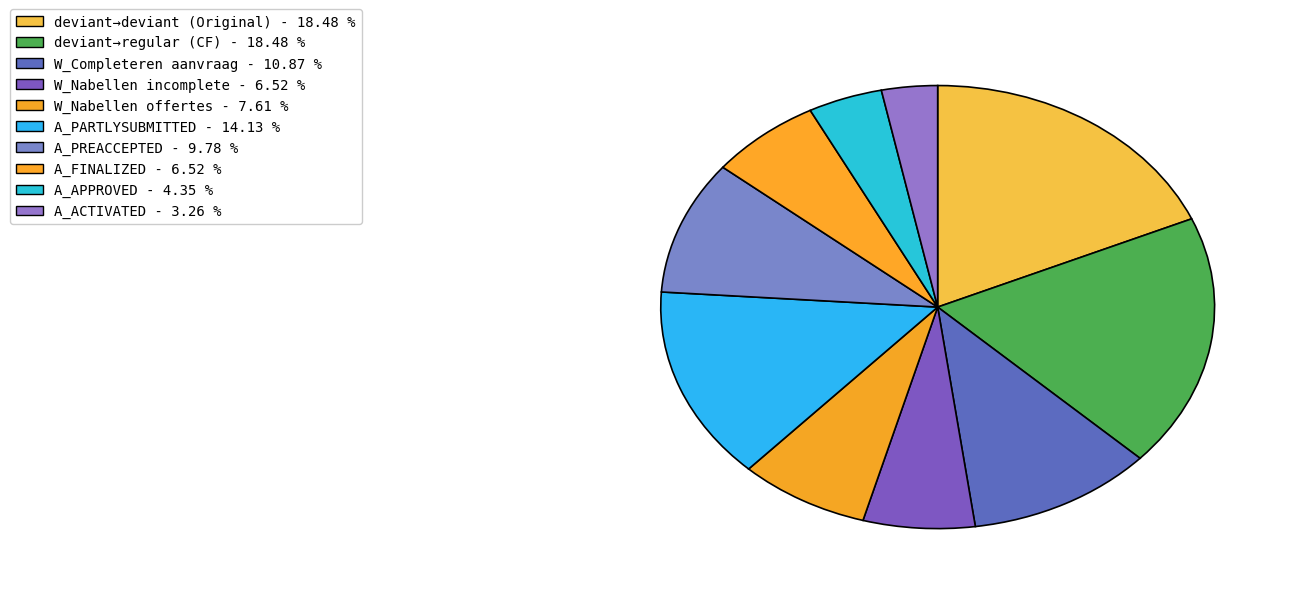

What is the smallest slice in the pie chart?

A_ACTIVATED - 3.26 %